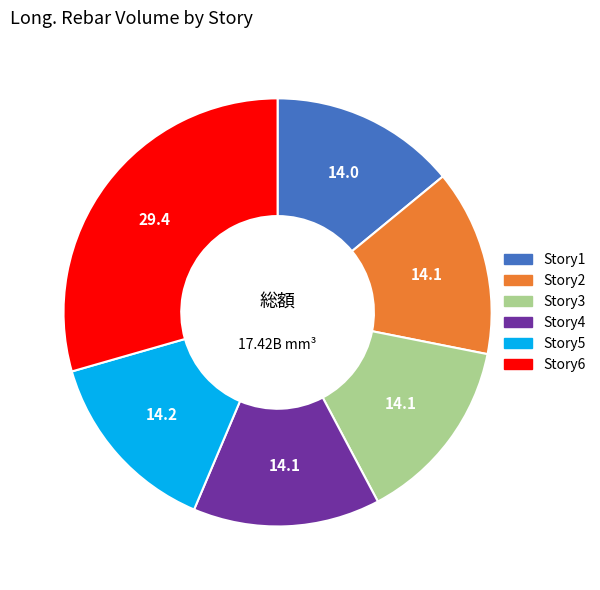

Is there a majority slice in this chart?

No